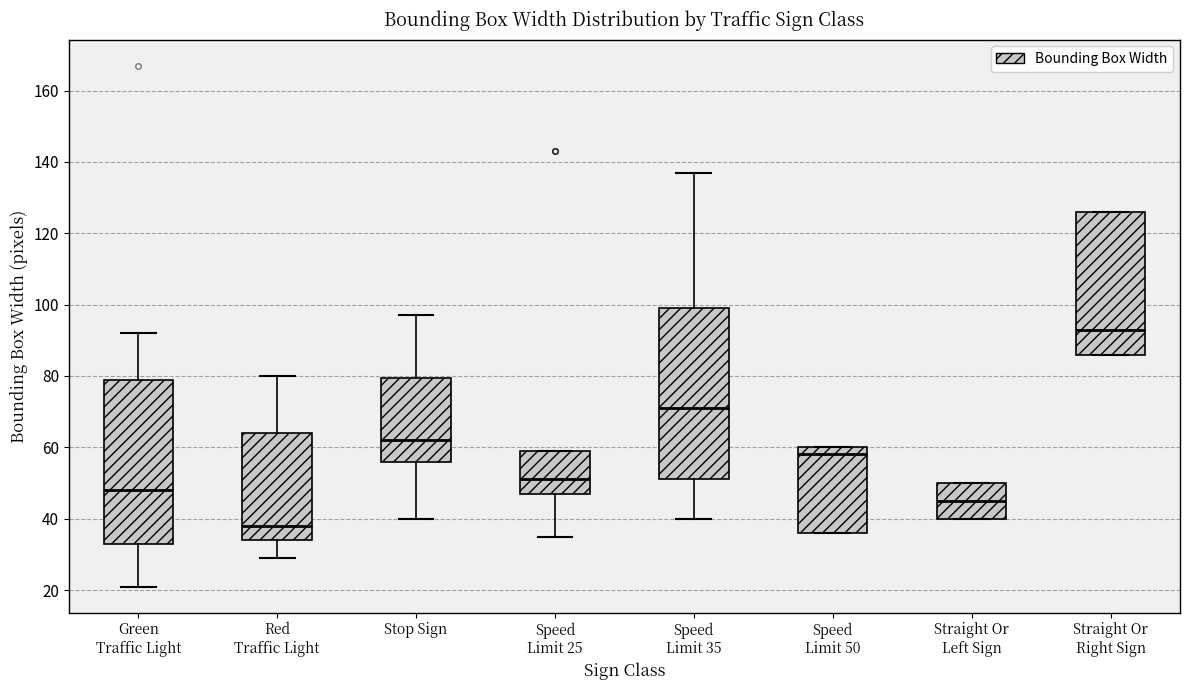

Reading left to right, read every box against the y-axis: the position of its median line, the range the box covers, and the ends of its whiskers. The values are not printed on the chart, so give them approximately, as read against the axis.

Green Traffic Light: median 48, box 34 to 80, whiskers 22 to 92
Red Traffic Light: median 38, box 34 to 64, whiskers 30 to 80
Stop Sign: median 62, box 56 to 80, whiskers 40 to 98
Speed Limit 25: median 52, box 48 to 60, whiskers 36 to 60
Speed Limit 35: median 72, box 52 to 100, whiskers 40 to 138
Speed Limit 50: median 58, box 36 to 60, whiskers 36 to 60
Straight Or Left Sign: median 46, box 40 to 50, whiskers 40 to 50
Straight Or Right Sign: median 94, box 86 to 126, whiskers 86 to 126